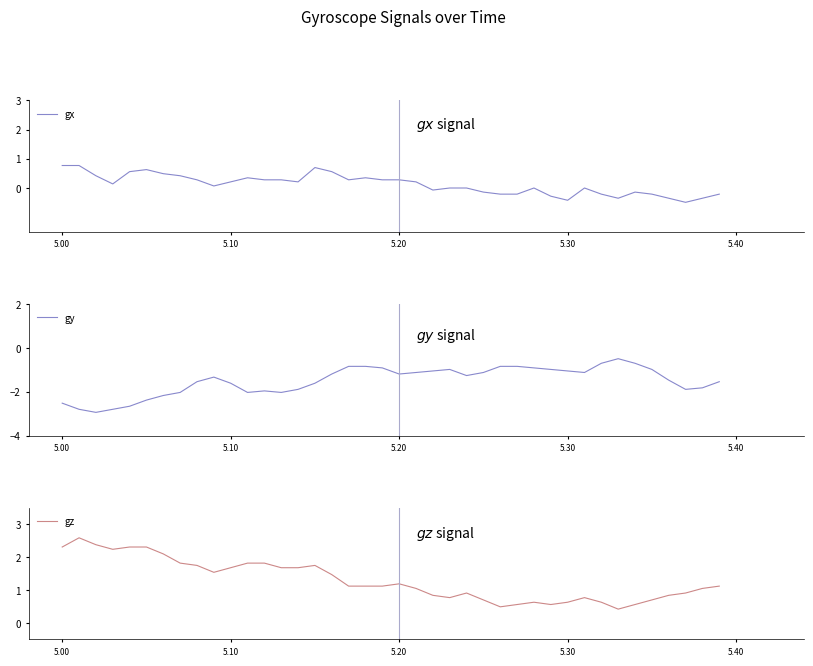

At which label does gz first exceed 1?

5.00